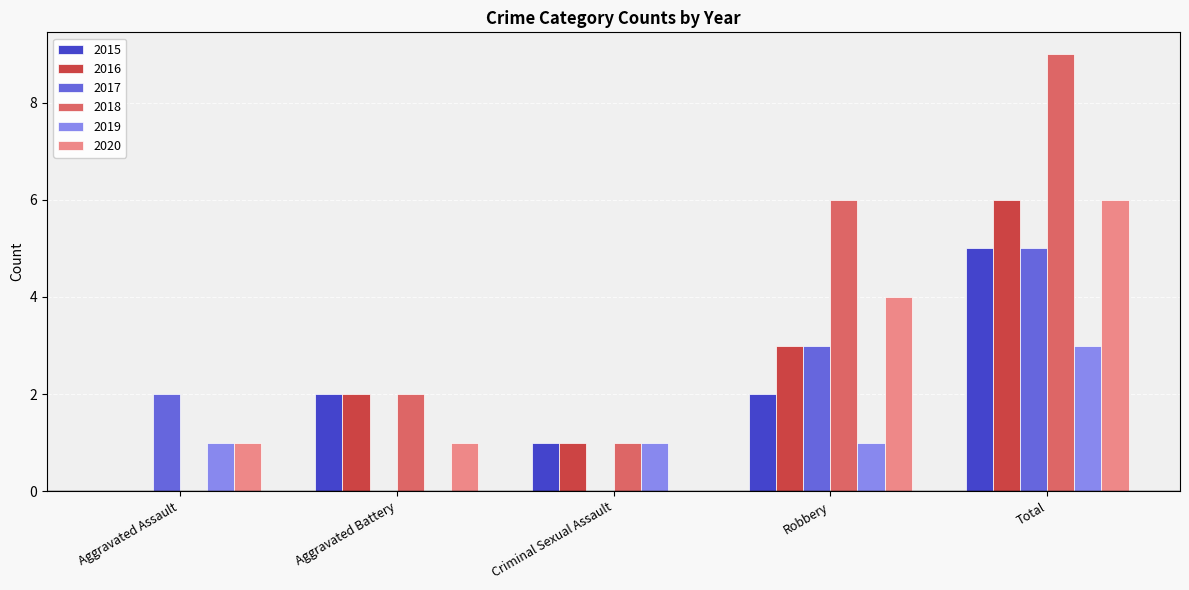

What is the sum of the 2015 values at Criminal Sexual Assault and Robbery?

3